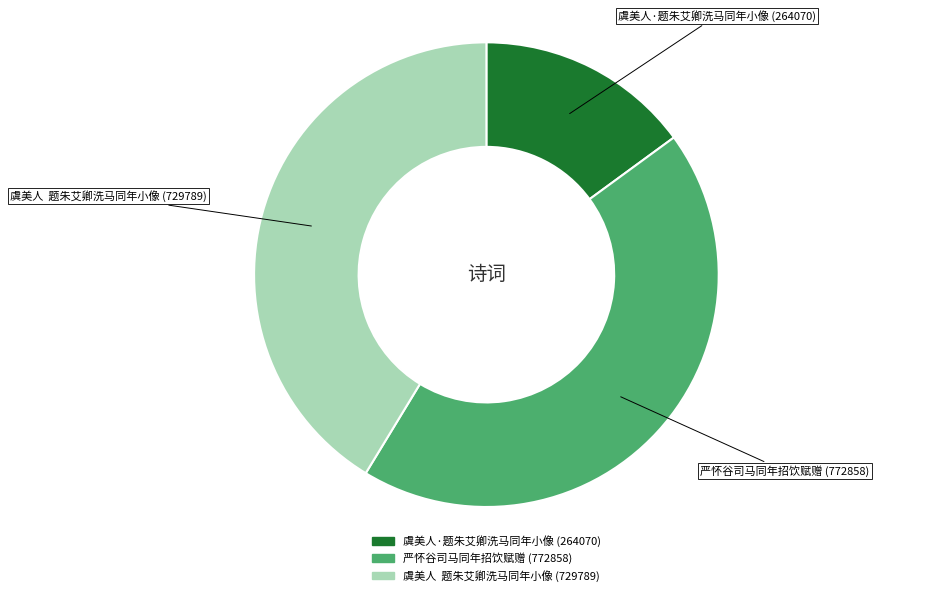

What is the smallest slice in the pie chart?

虞美人·题朱艾卿洗马同年小像